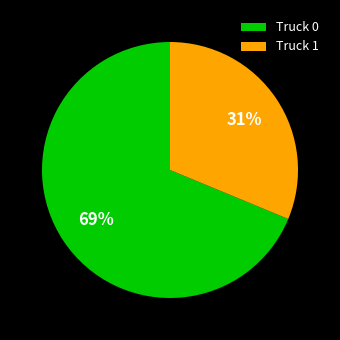

To the nearest percent, what is the average slice percentage?

50%